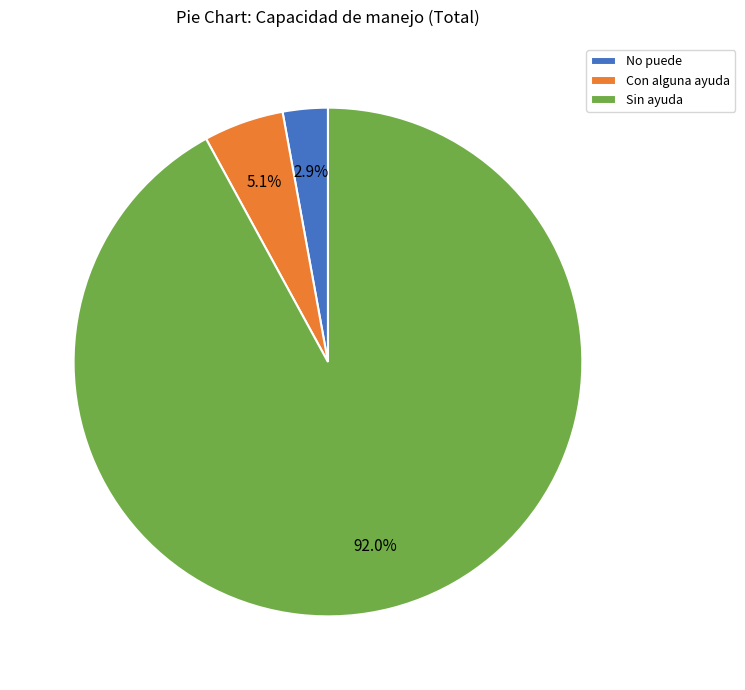

How many slices are in this pie chart?

3